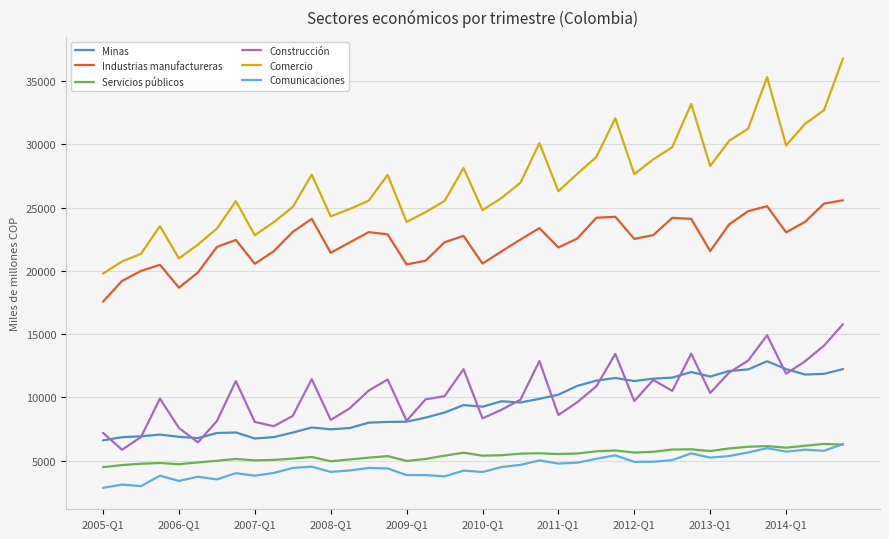

Does the chart display data point markers on the line(s)?

No